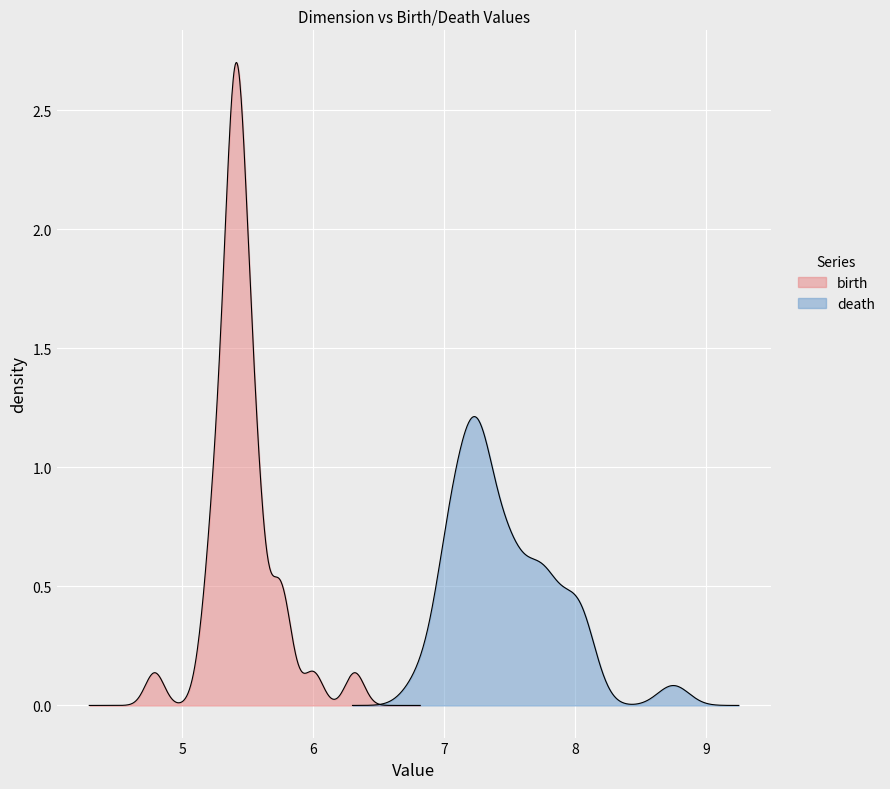

What is the value of the death point at the 36th from the left?

7.2